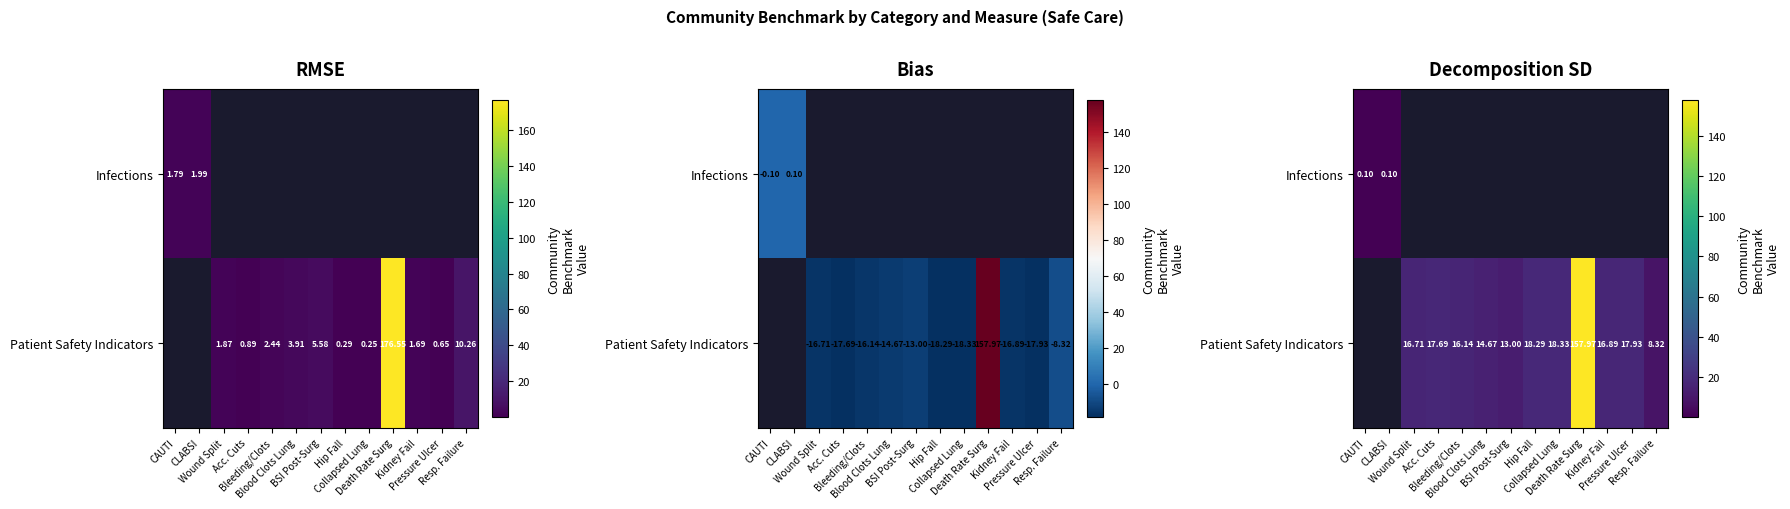

At Pressure Ulcer, list the series in order from smallest to largest.

Infections, Patient Safety Indicators